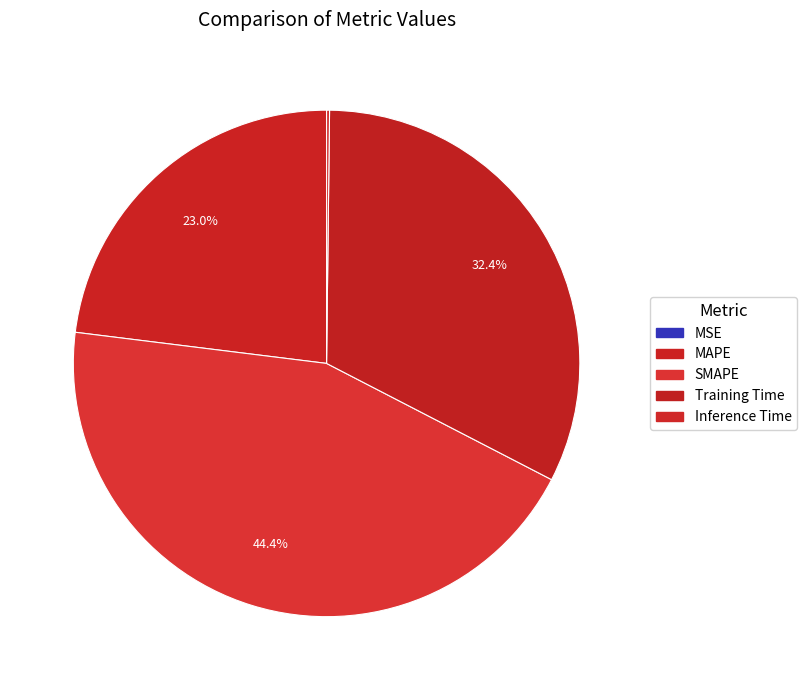

Rank the categories by value from highest to lowest.

SMAPE, Training Time, MAPE, Inference Time, MSE